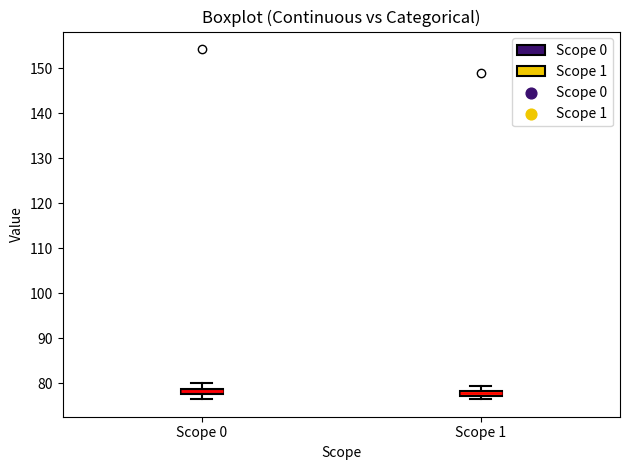

Where is the lower edge of the box for Scope 1 on the y-axis? The values are not printed on the chart, so give them approximately, as read against the axis.

77